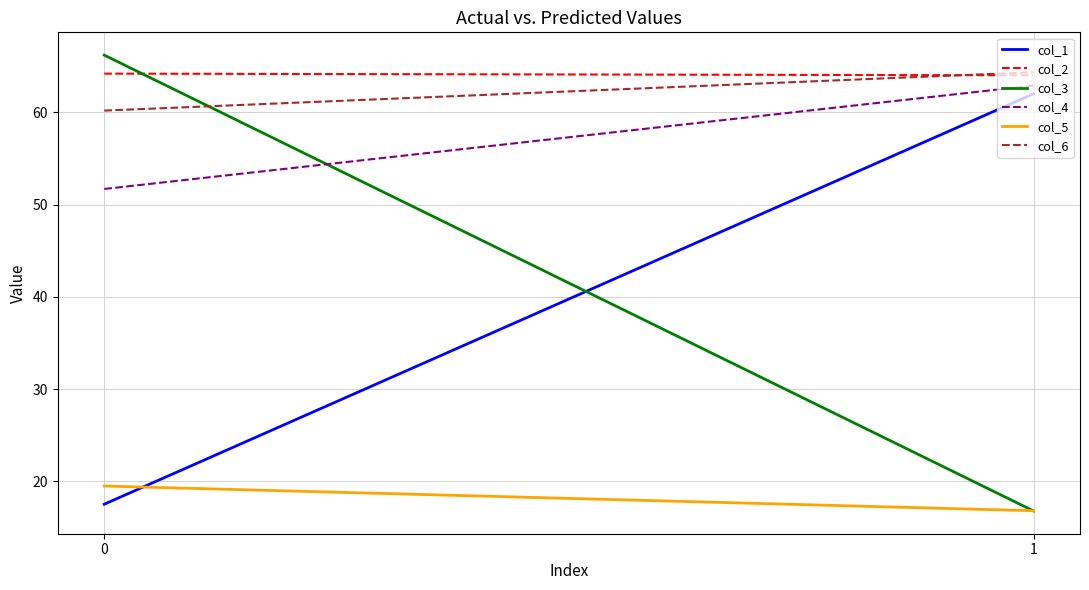

Rank the categories by col_2 value from highest to lowest.

0, 1